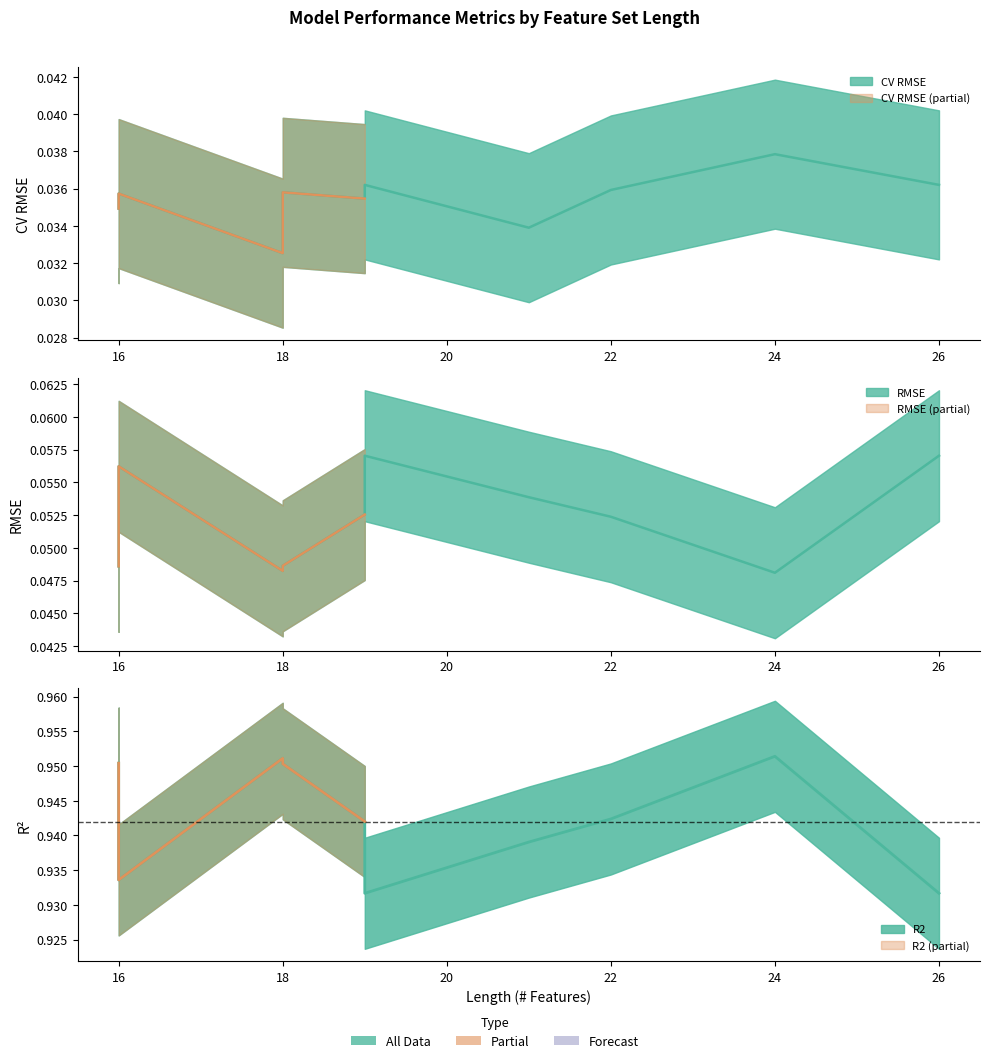

Reading right to left, what are all the values shown in this chart?

CV RMSE: 18=0.0	26=0.0	24=0.0	22=0.0	21=0.0	19=0.0	19=0.0	18=0.0	16=0.0	16=0.0
RMSE: 18=0.0	26=0.1	24=0.0	22=0.1	21=0.1	19=0.1	19=0.1	18=0.0	16=0.1	16=0.0
R2: 18=1.0	26=0.9	24=1.0	22=0.9	21=0.9	19=0.9	19=0.9	18=1.0	16=0.9	16=1.0